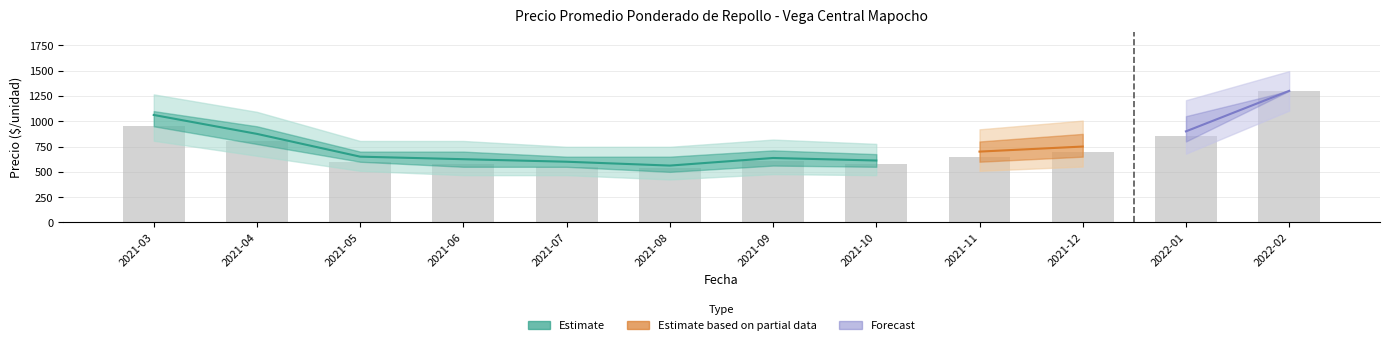

What is the smallest value displayed?

500